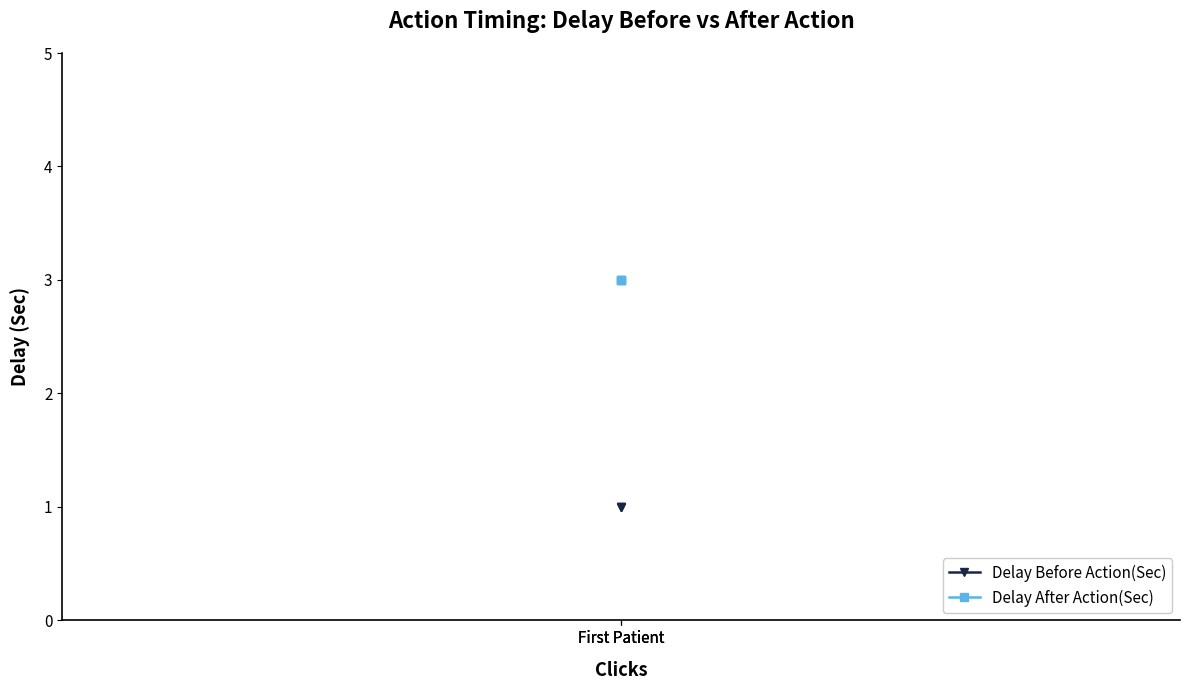

What are all the series names shown in the legend?

Delay Before Action(Sec), Delay After Action(Sec)